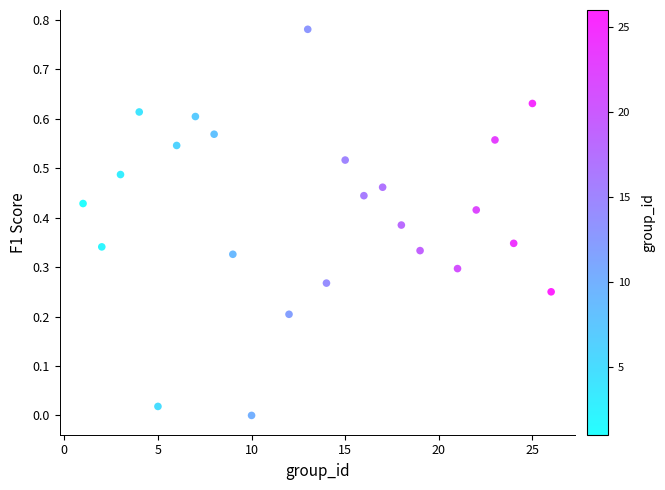

What is the range of X values (max minus min)?

25.0